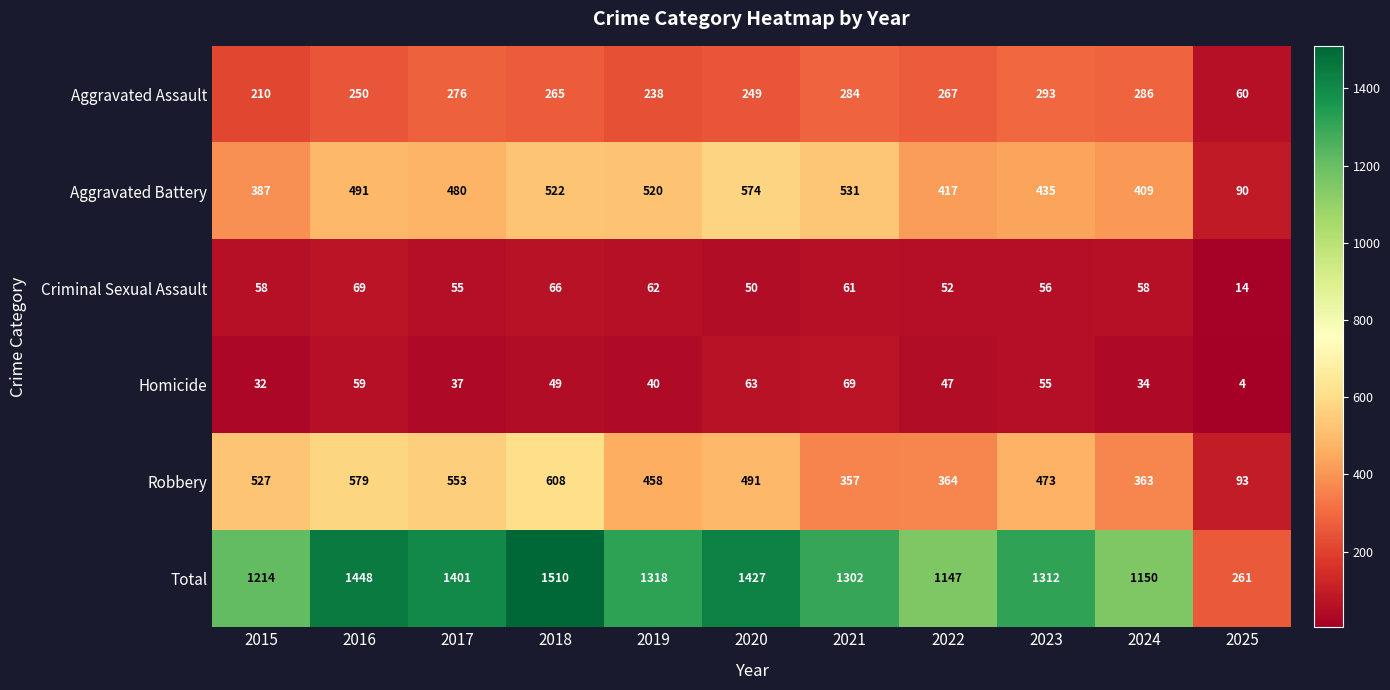

What is the sum of all Aggravated Battery values?

4856